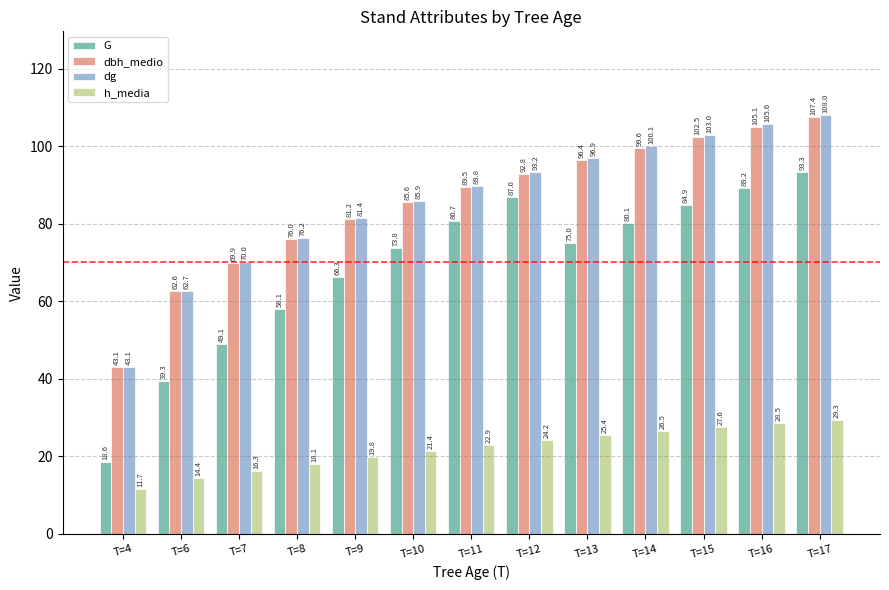

How many bars are there in each group?

4